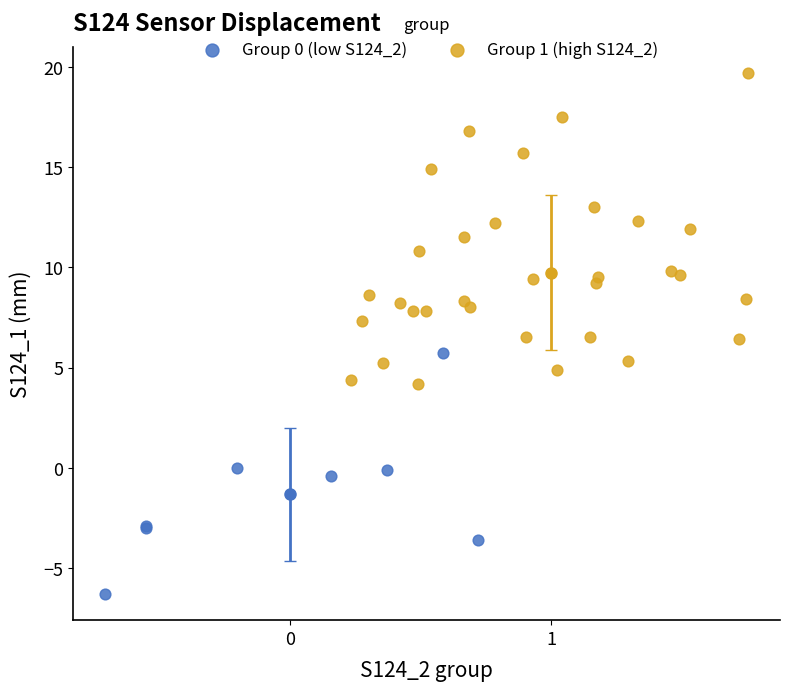

Which series reaches the maximum Y coordinate?

Group 1 (high S124_2)